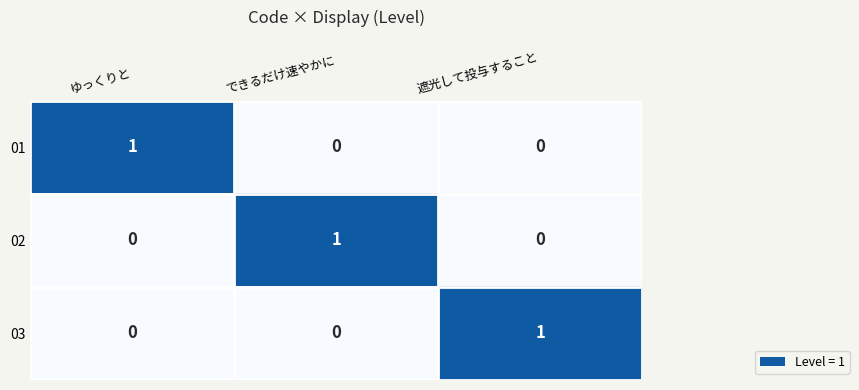

Which category has the highest value in the 01 series?

ゆっくりと